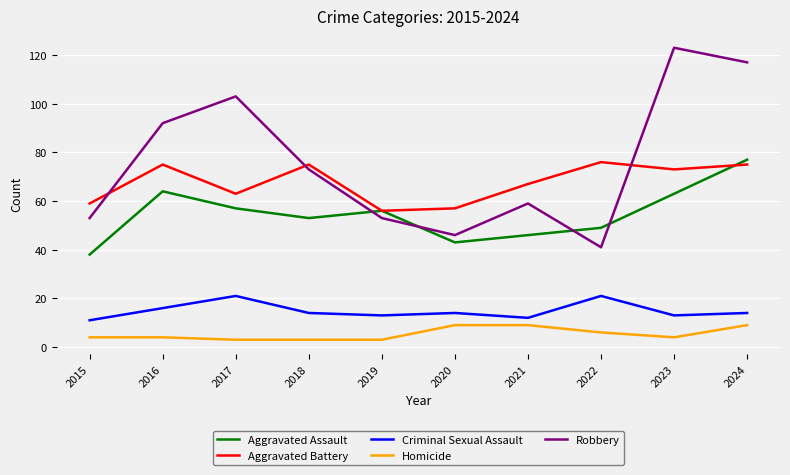

True or false: Aggravated Assault and Criminal Sexual Assault intersect in this chart.

False